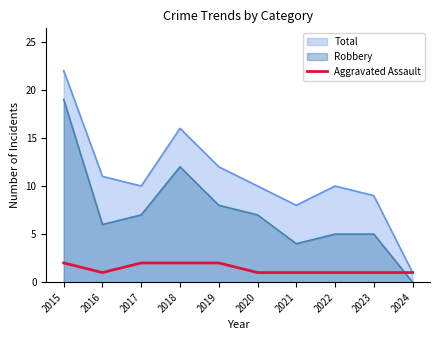

The chart shows a value of 1 at 2021. True or false?

True